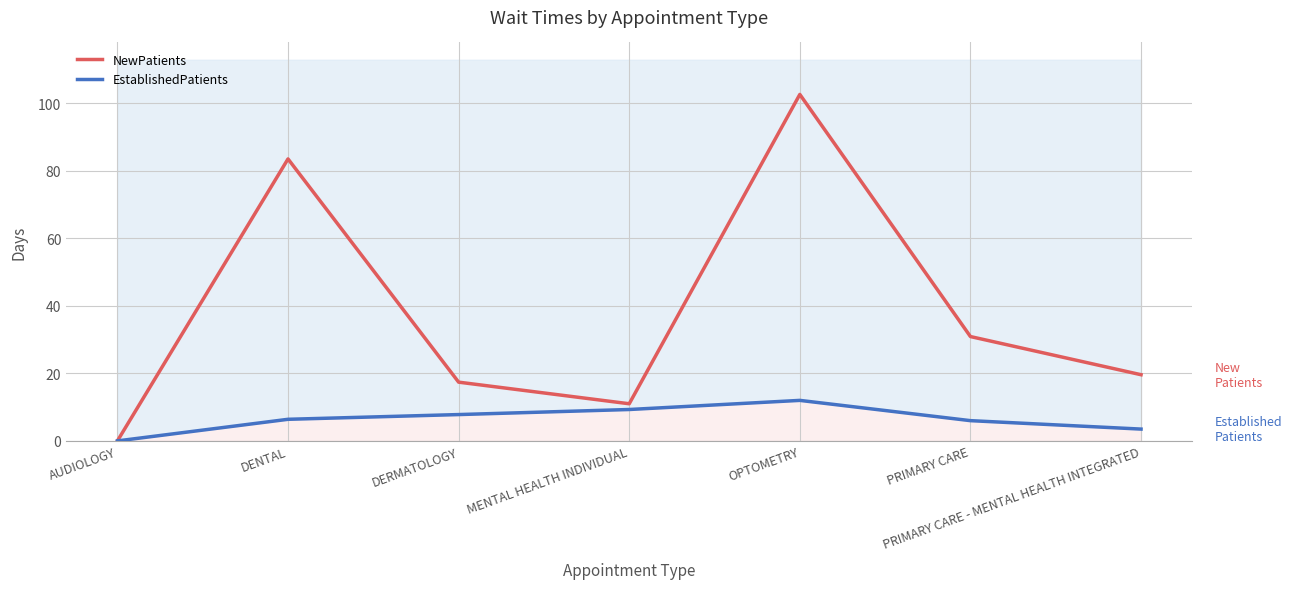

What is the value of the NewPatients point at the 6th from the left?

30.9